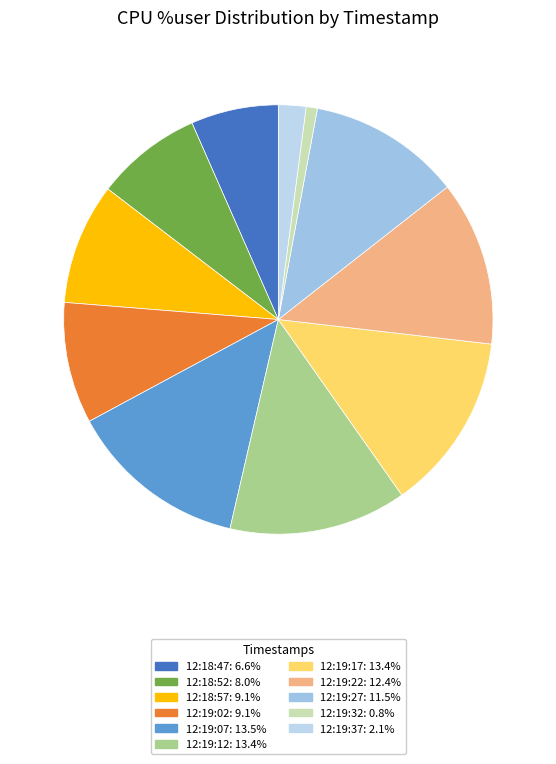

To the nearest percent, what percentage of the pie is 12:19:07?

14%